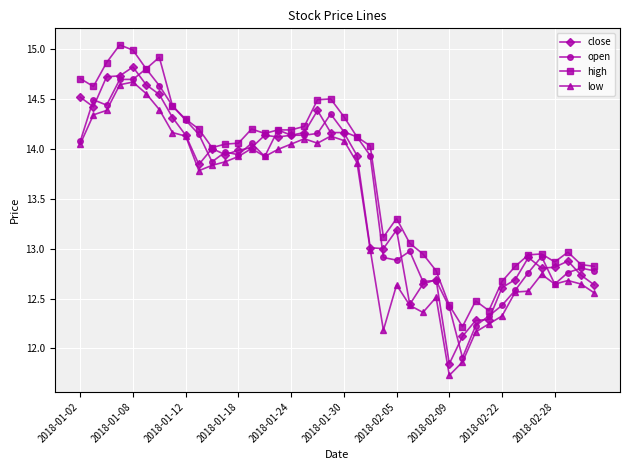

What is the average value of the close series?

13.5